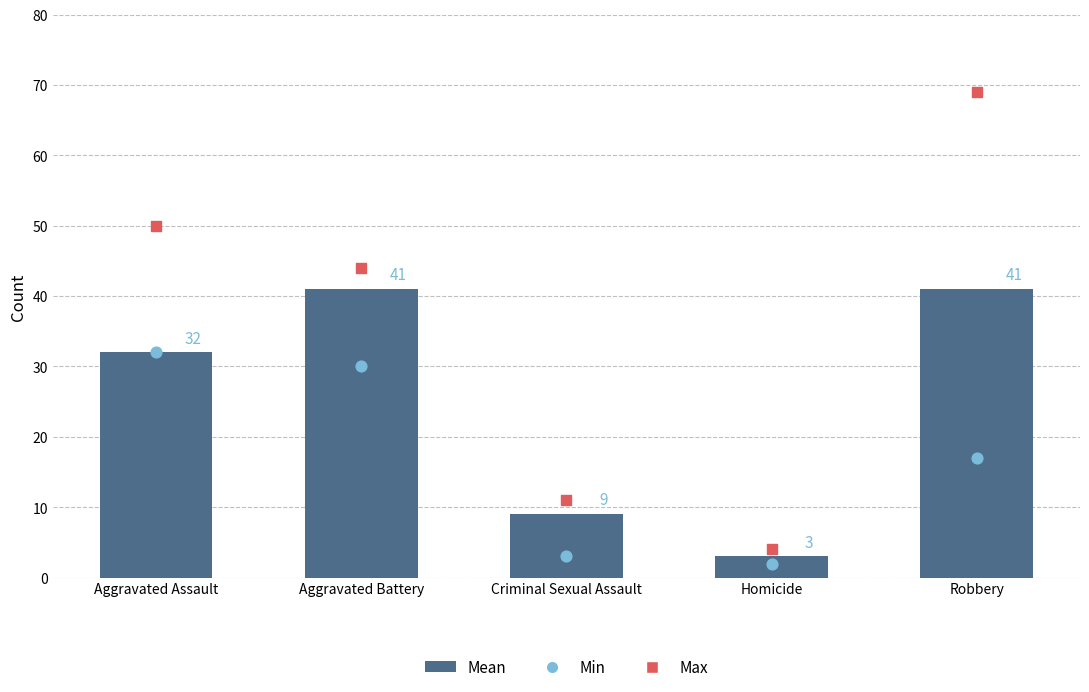

Is the value of Min at Criminal Sexual Assault greater than the value of Mean at Robbery?

No